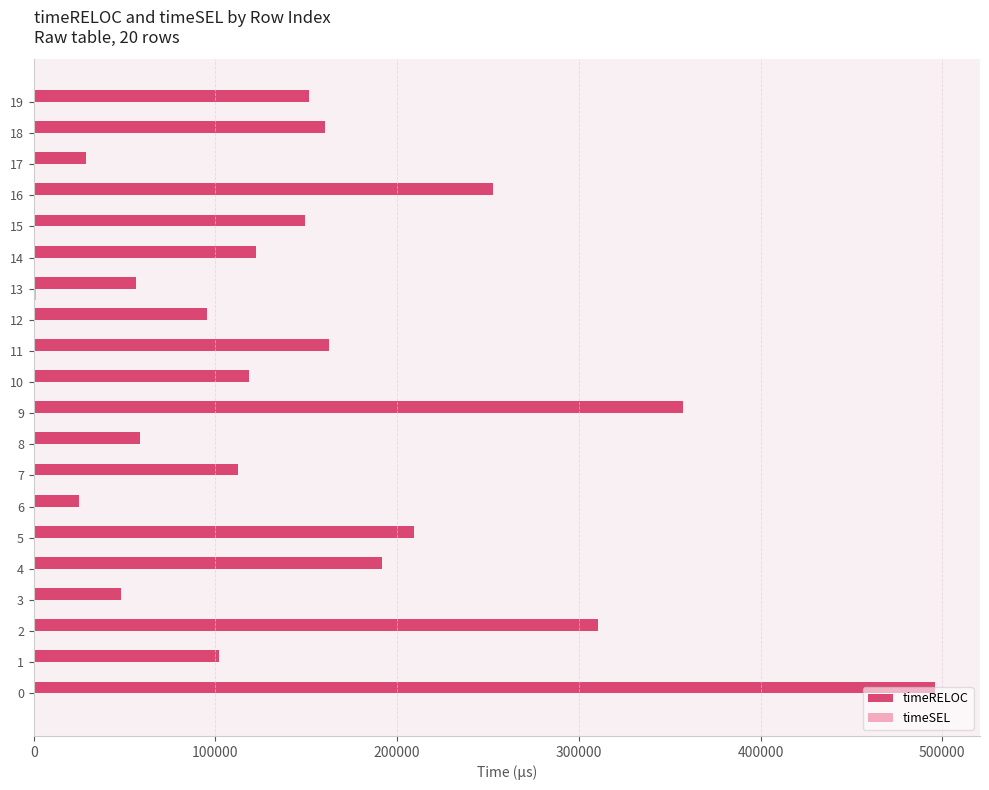

How many series are shown in this chart?

2